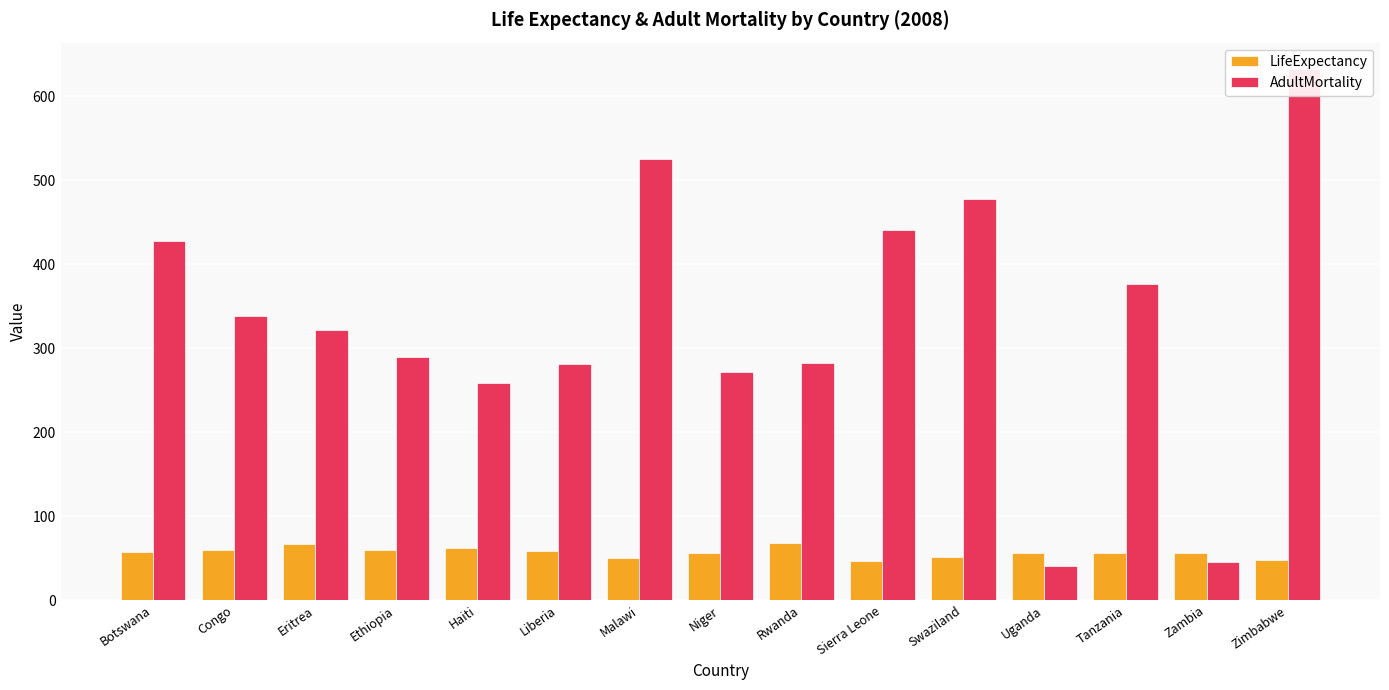

Rank the series at Tanzania from highest to lowest value.

AdultMortality, LifeExpectancy